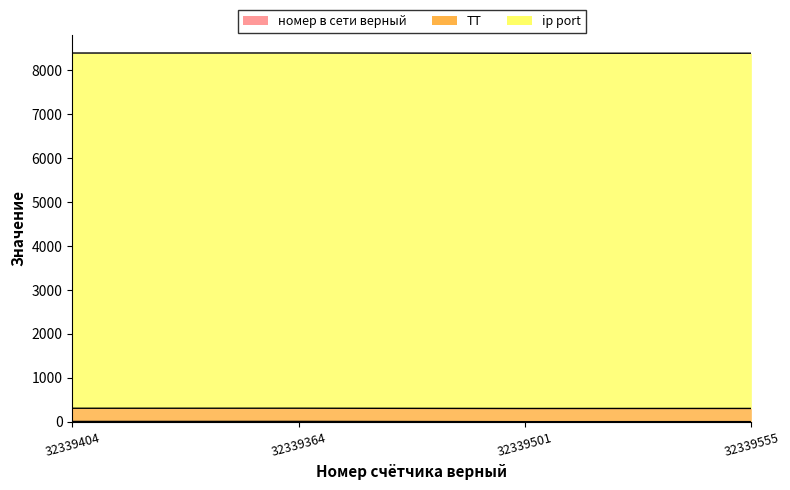

True or false: ТТ and ip port cross at least once.

False